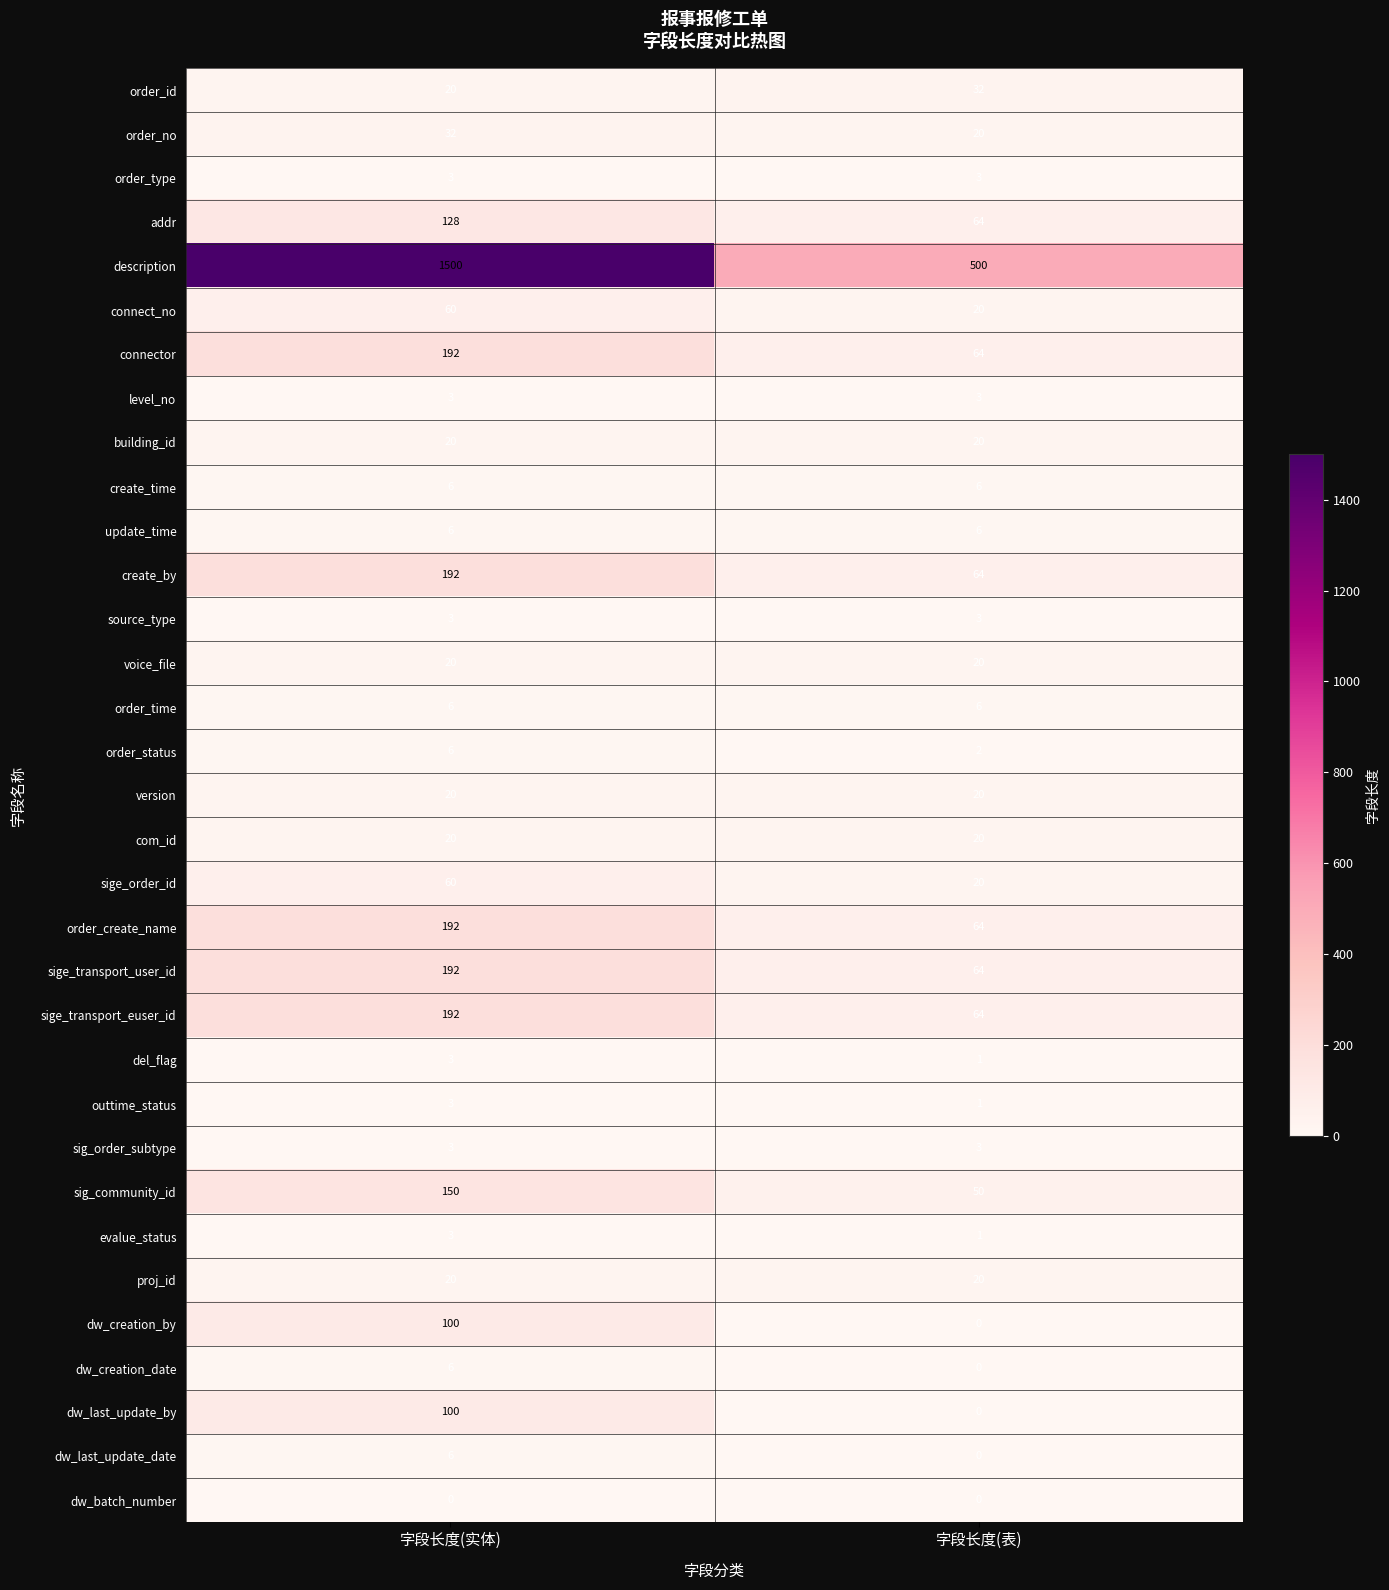

What is the greatest value displayed?

1500